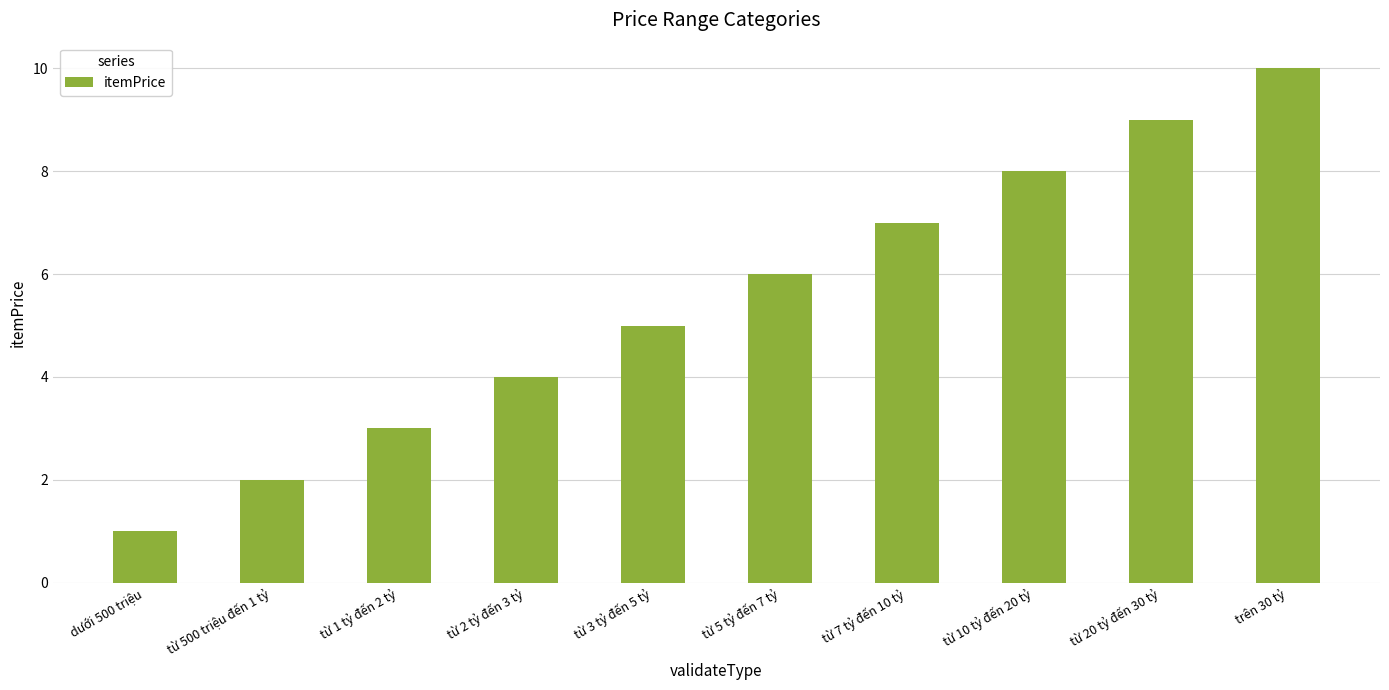

What is the value of the 7th bar from the left?

7